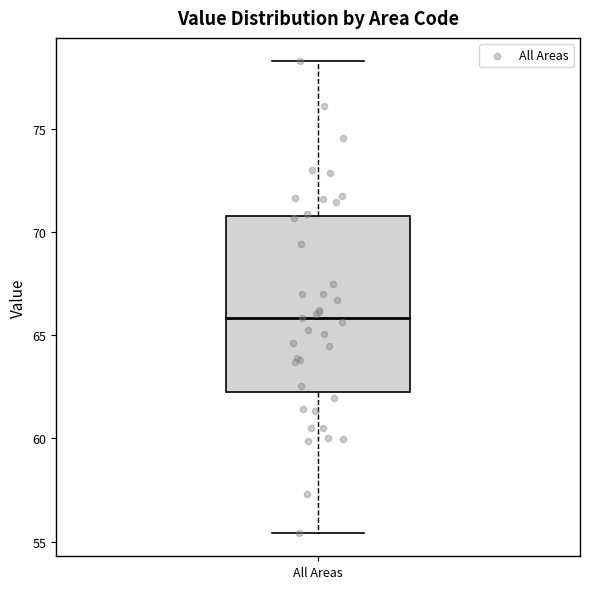

Transcribe this box plot: give where the median line is, the range the box spans, and where the two whiskers end, as read against the y-axis. The values are not printed on the chart, so give them approximately, as read against the axis.

median 66.0, box 62.0 to 71.0, whiskers 55.5 to 78.5